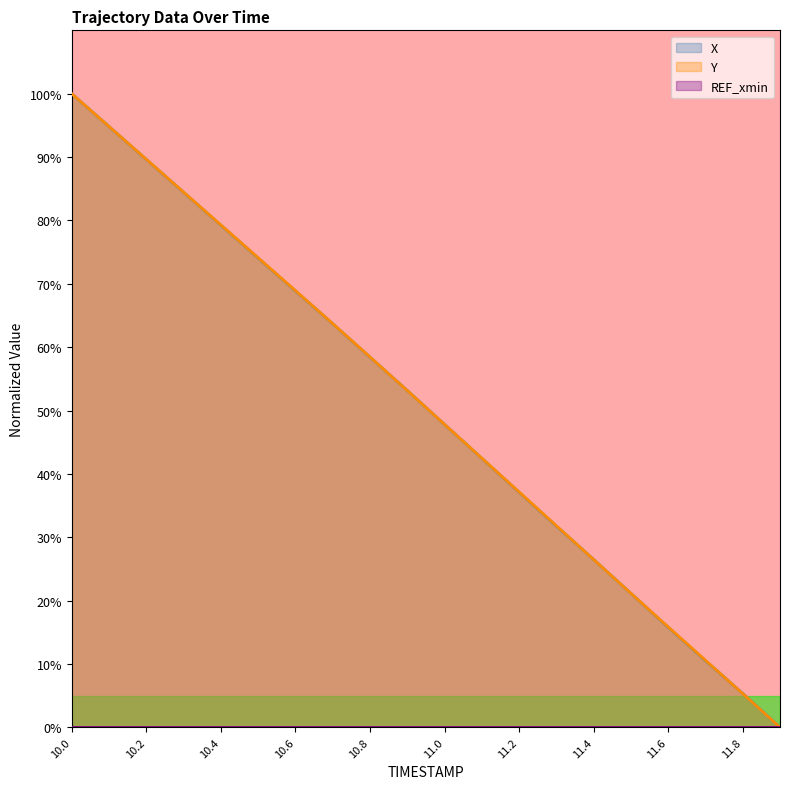

Does the chart have visible grid lines?

No